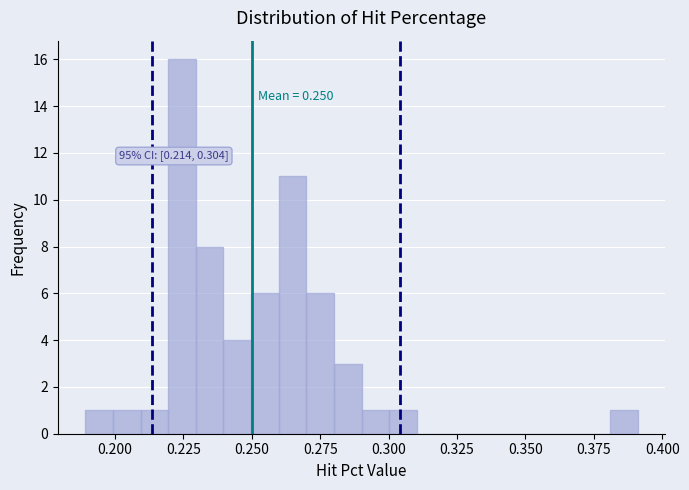

Read against the x-axis, roughly where is the centre of the tallest bar?

0.225